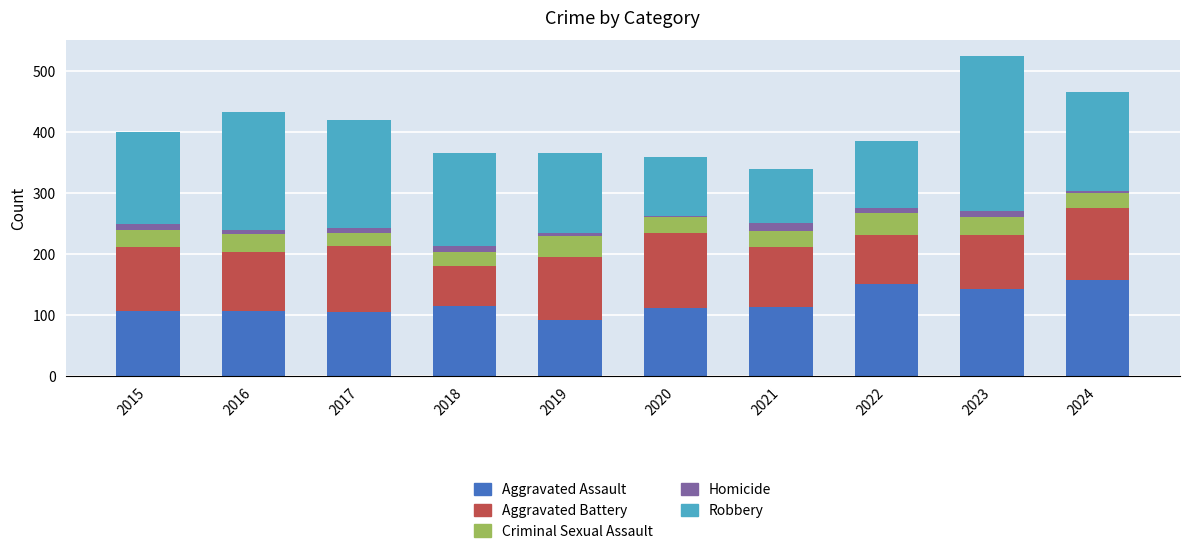

The Aggravated Assault series shows 106 at 2016. True or false?

True